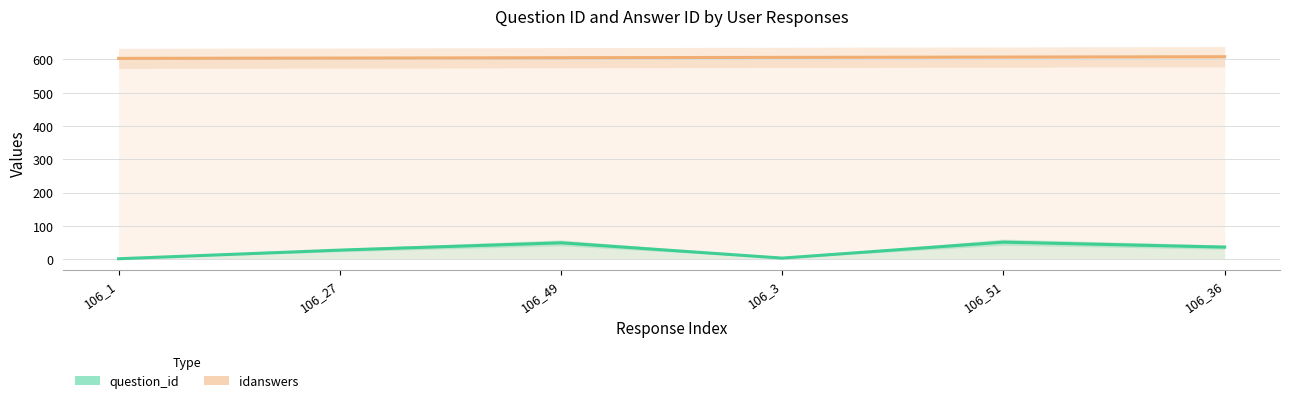

Rank the categories by question_id value from highest to lowest.

106_51, 106_49, 106_36, 106_27, 106_3, 106_1